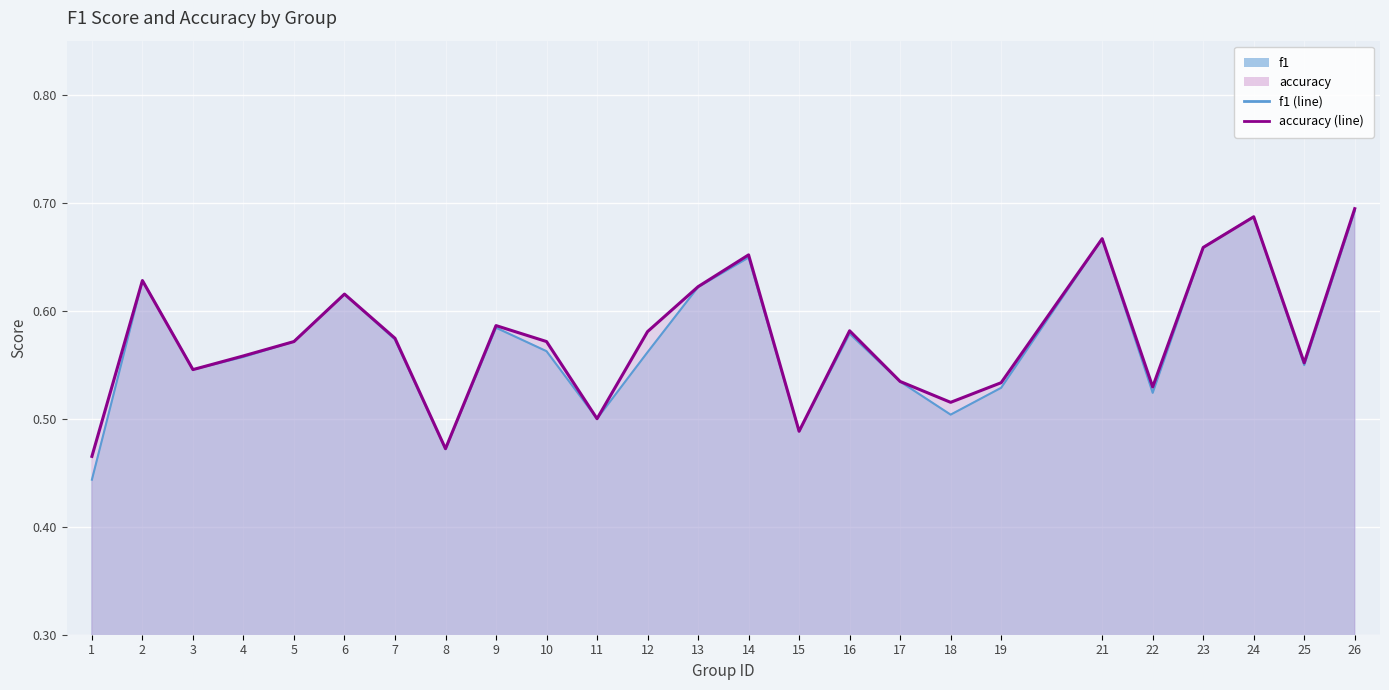

What is the approximate value of accuracy (line) at 21?

0.7